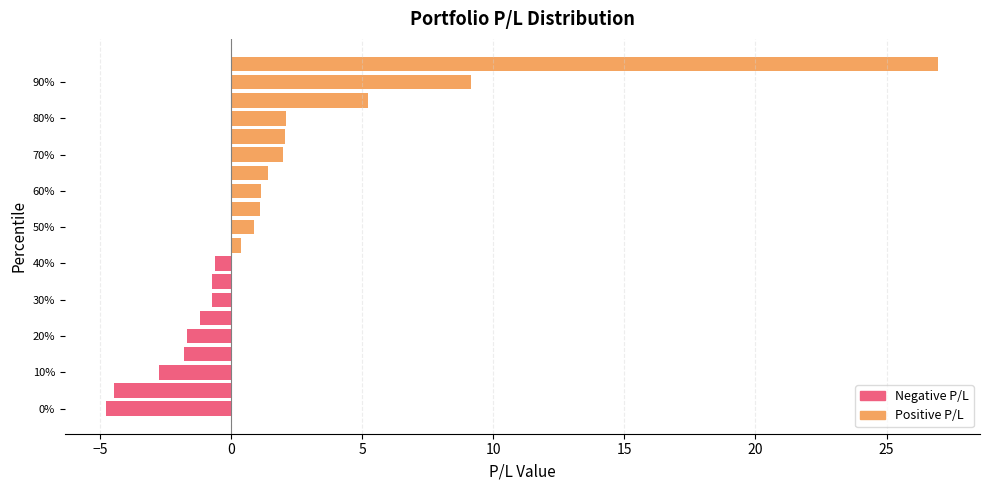

Reading left to right, transcribe all the data shown in this chart.

Negative P/L: -4.7	-4.4	-2.8	-1.8	-1.7	-1.2	-0.7	-0.7	-0.6	0.0	0.0	0.0	0.0	0.0	0.0	0.0	0.0	0.0	0.0	0.0
Positive P/L: 0.0	0.0	0.0	0.0	0.0	0.0	0.0	0.0	0.0	0.4	0.9	1.1	1.2	1.4	2.0	2.1	2.1	5.2	9.2	27.0